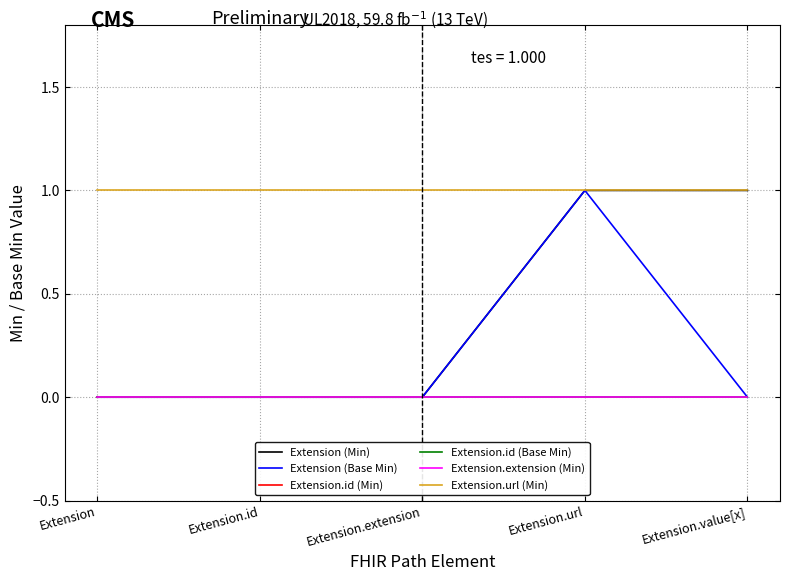

Does the chart display data point markers on the line(s)?

No